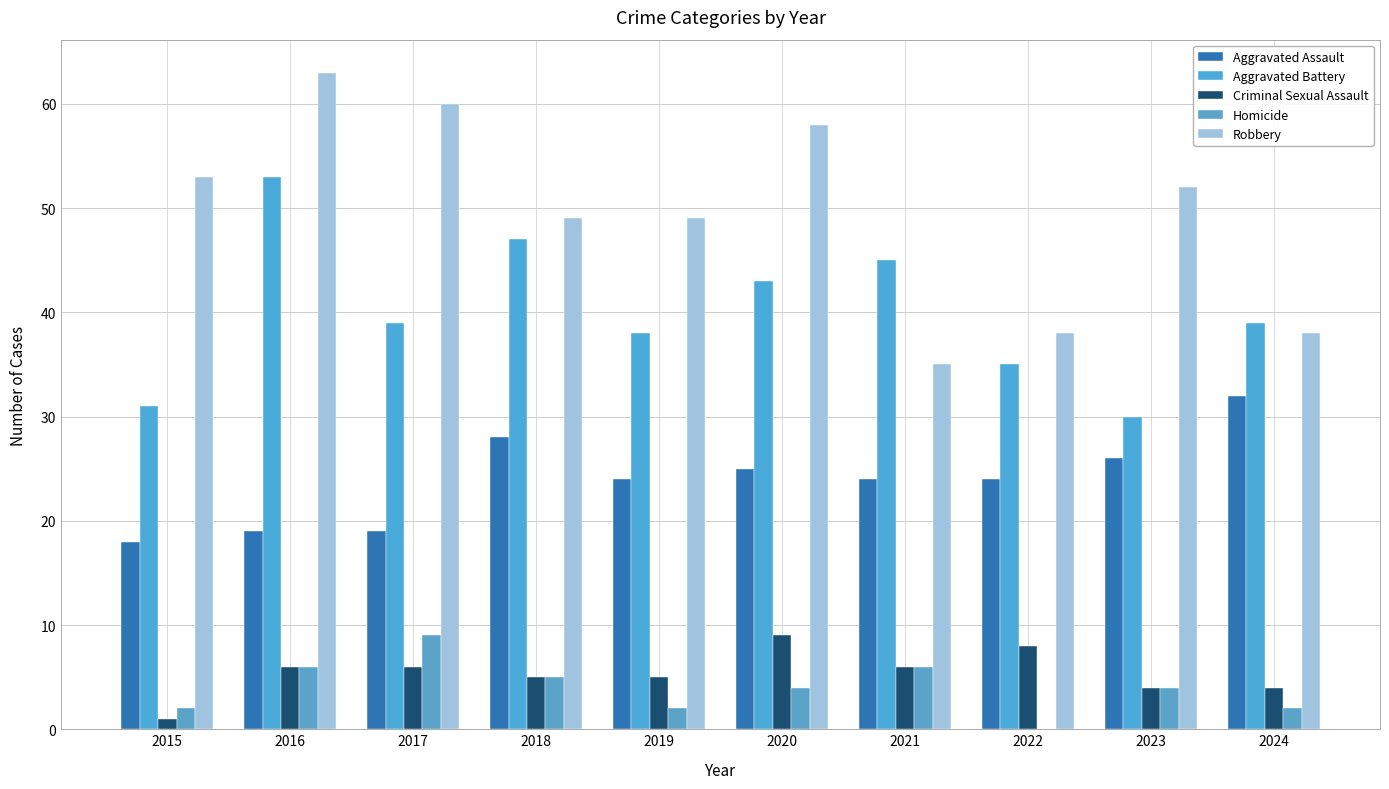

Does the chart contain stacked bars?

No